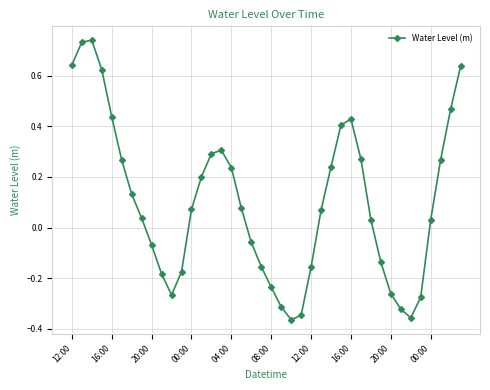

How many interior local peaks (higher than both neighbors) does the data have?

3